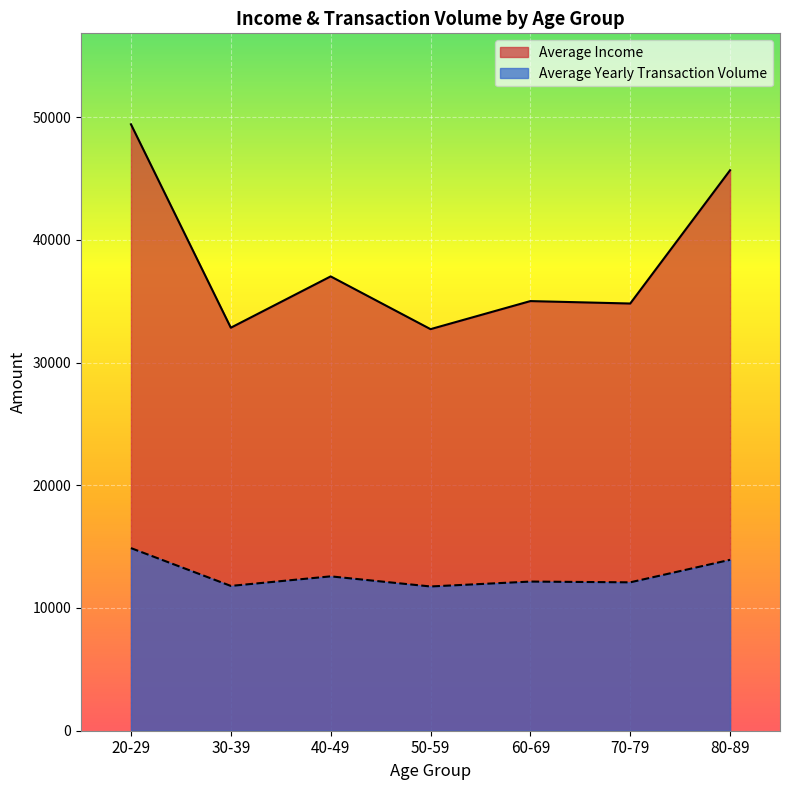

In Average Yearly Transaction Volume, how many points are lower than both neighbors (excluding endpoints)?

3